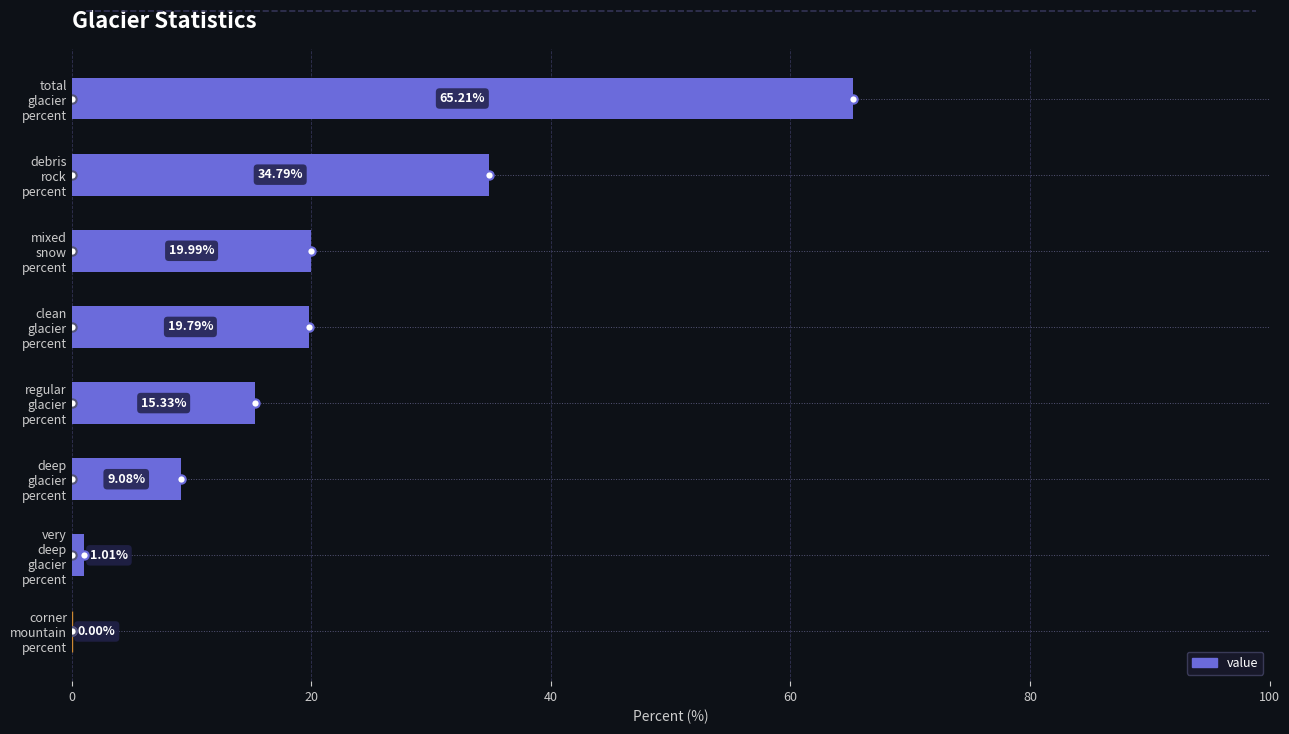

How many positive values are there?

7